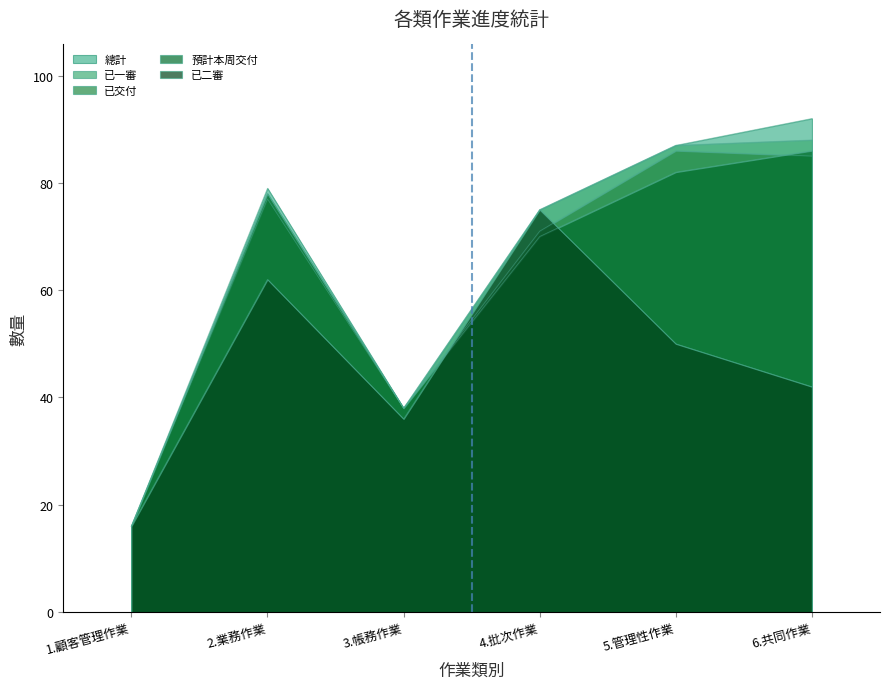

At which label does 已二審 first exceed 50?

2.業務作業